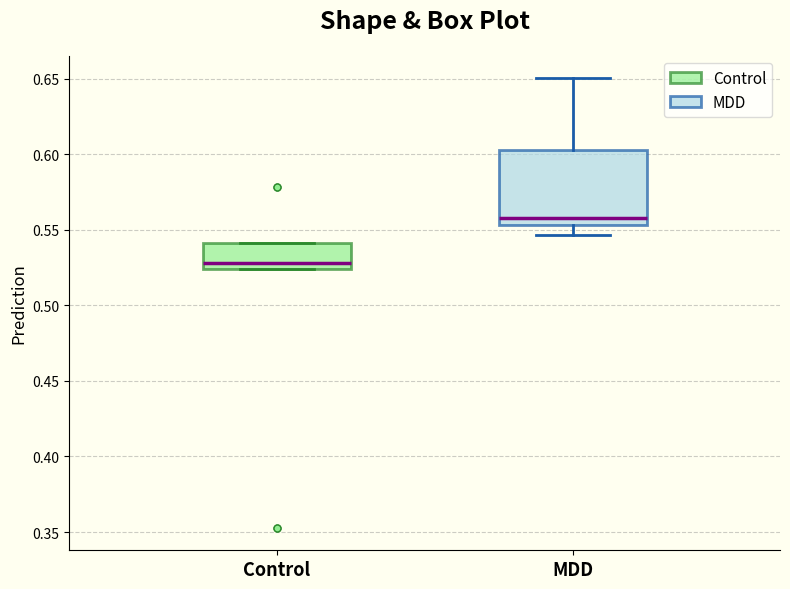

Reading left to right, read every box against the y-axis: the position of its median line, the range the box covers, and the ends of its whiskers. The values are not printed on the chart, so give them approximately, as read against the axis.

Control: median 0.530, box 0.525 to 0.540, whiskers 0.525 to 0.540
MDD: median 0.560, box 0.555 to 0.605, whiskers 0.545 to 0.650